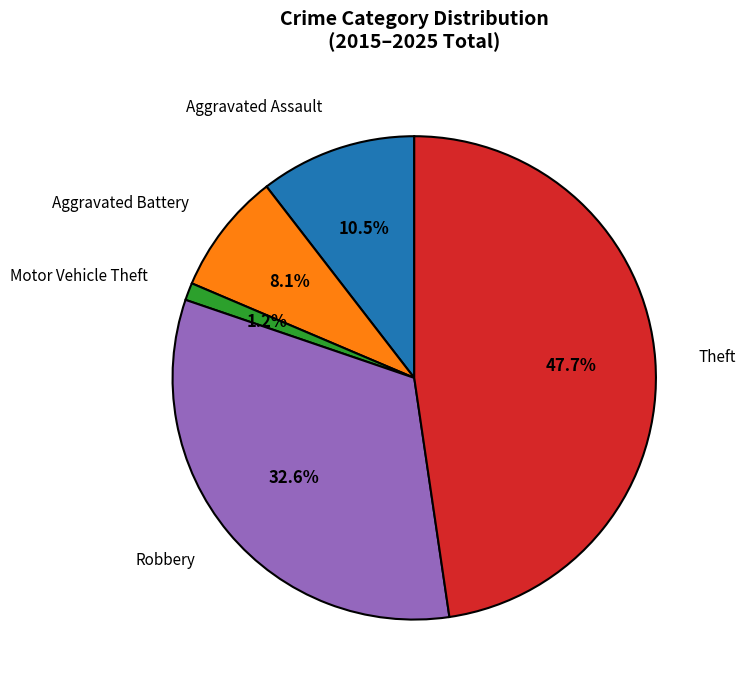

Rank the categories by value from highest to lowest.

Theft, Robbery, Aggravated Assault, Aggravated Battery, Motor Vehicle Theft